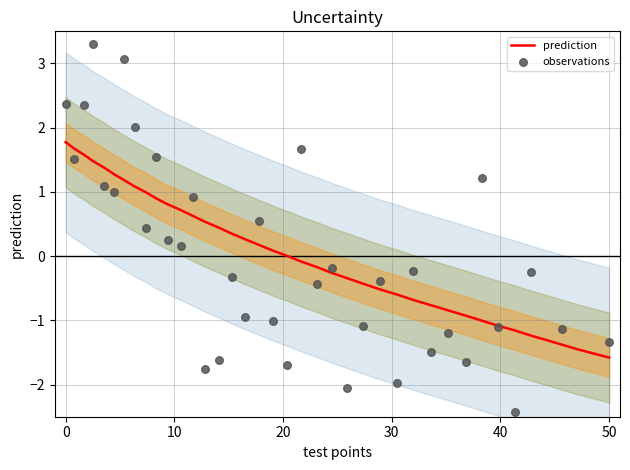

Which series has the largest total across all categories?

prediction